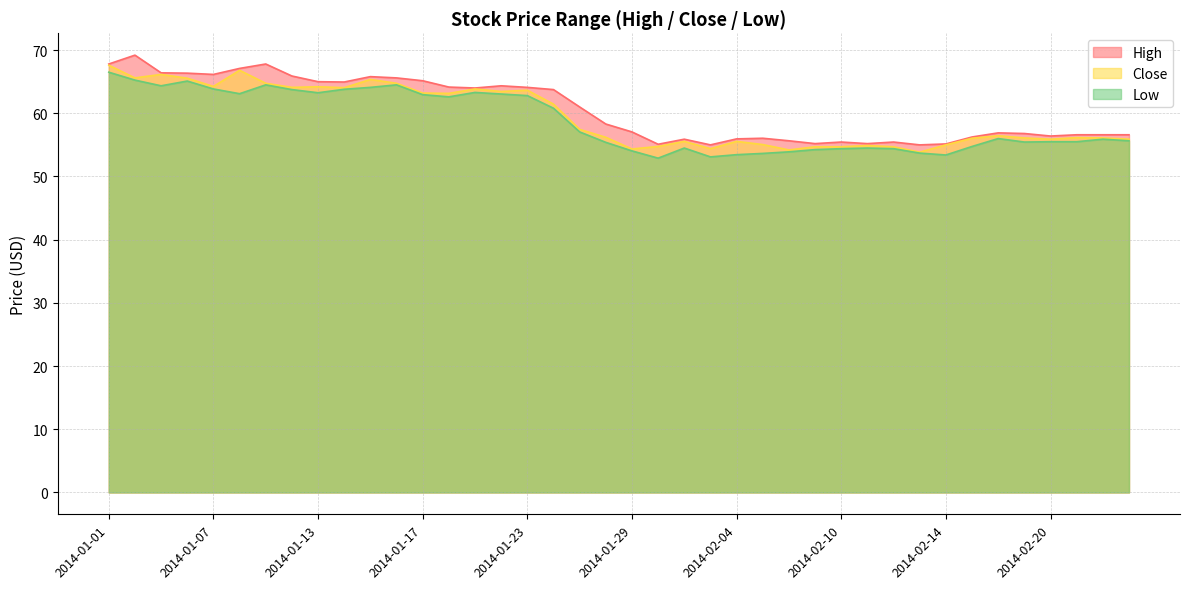

What is the highest value of the Low series?

66.5